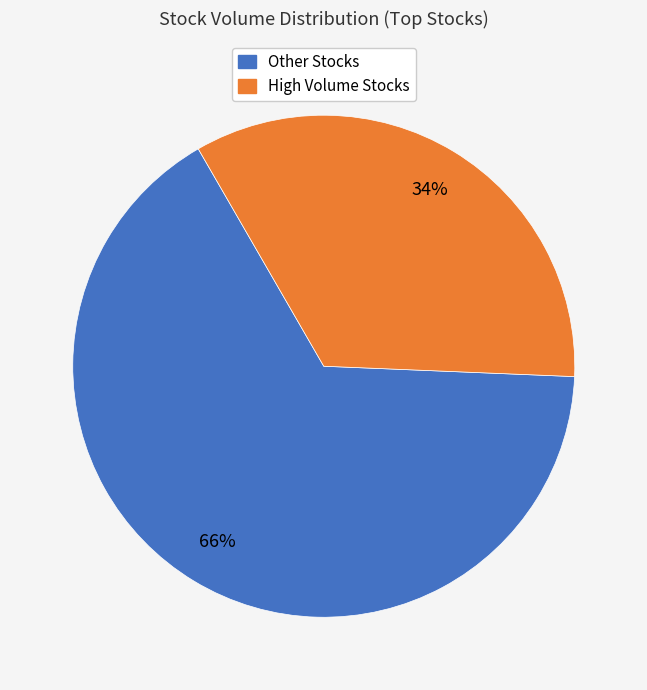

Is there any slice that represents more than half of the pie?

Yes